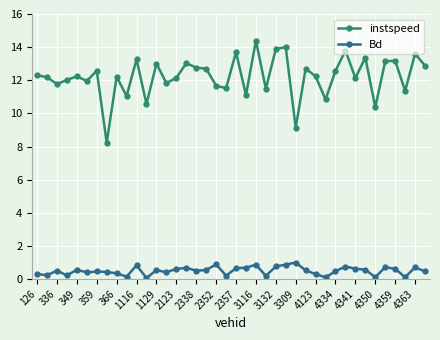

What is the minimum value for instspeed?

8.2